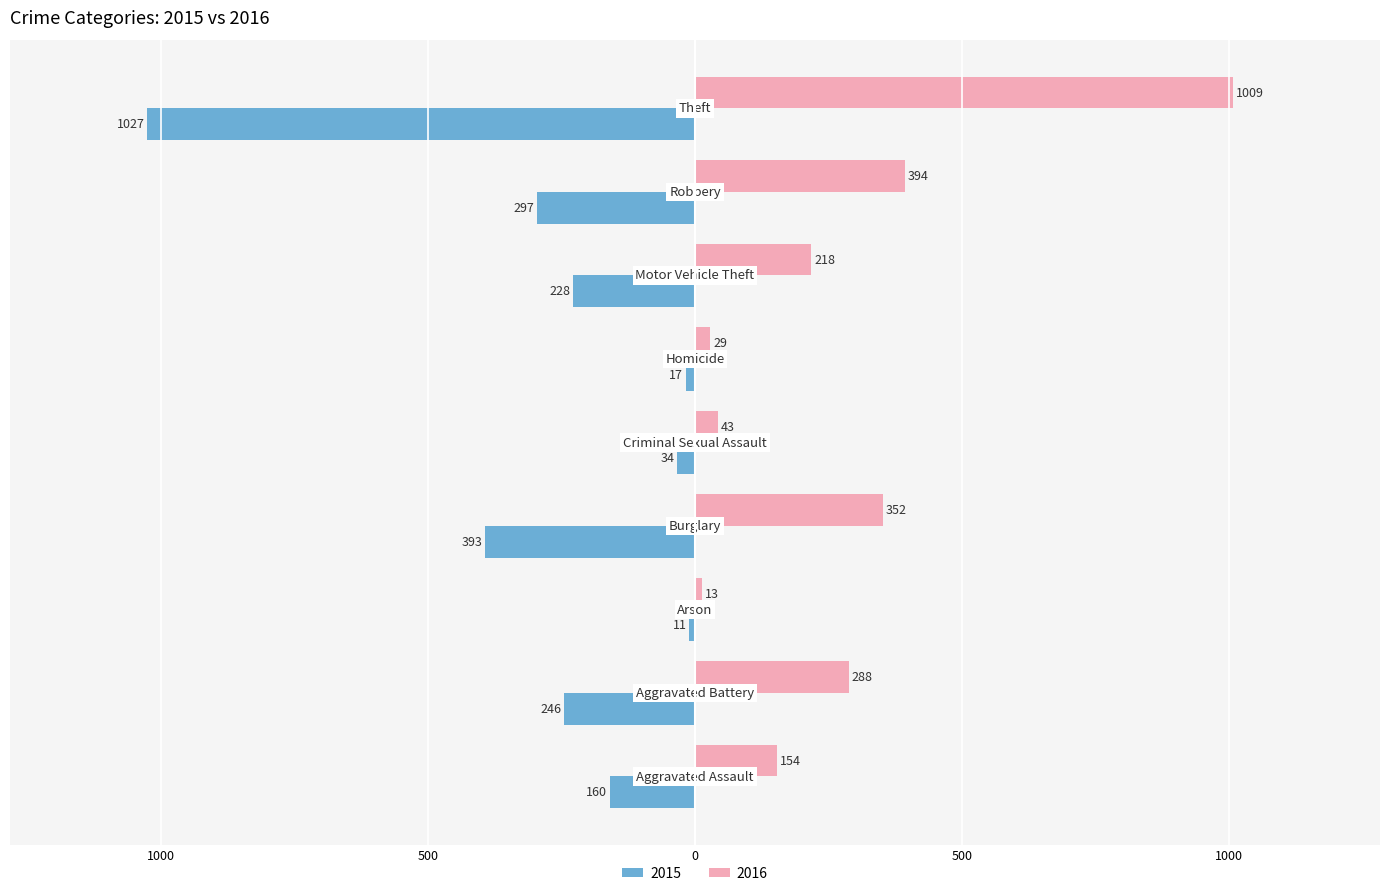

What are all the series names shown in the legend?

2015, 2016